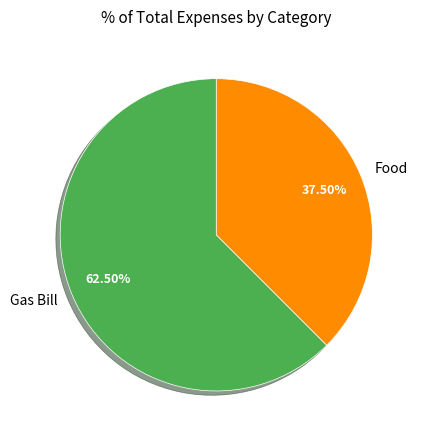

To the nearest percent, what is the average slice percentage?

50%